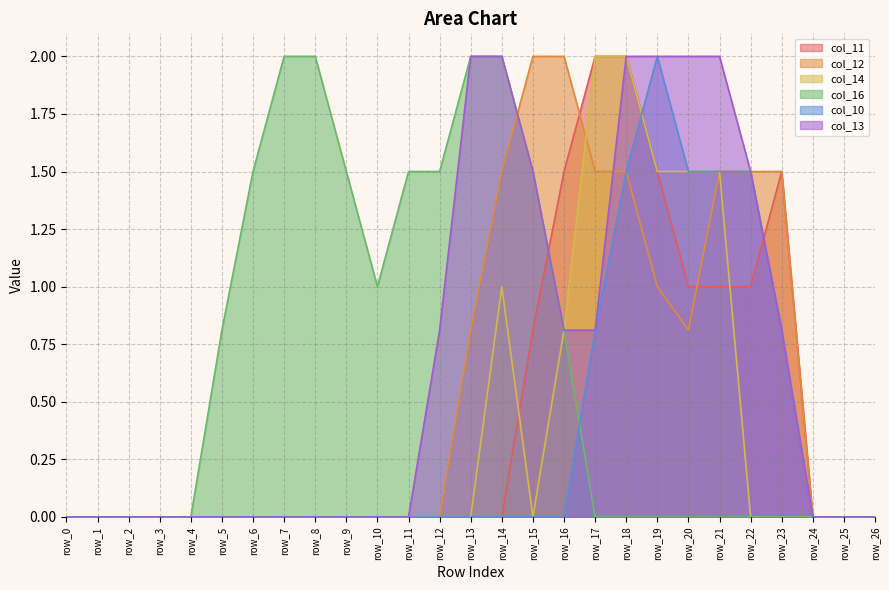

True or false: col_10 and col_13 cross at least once.

False